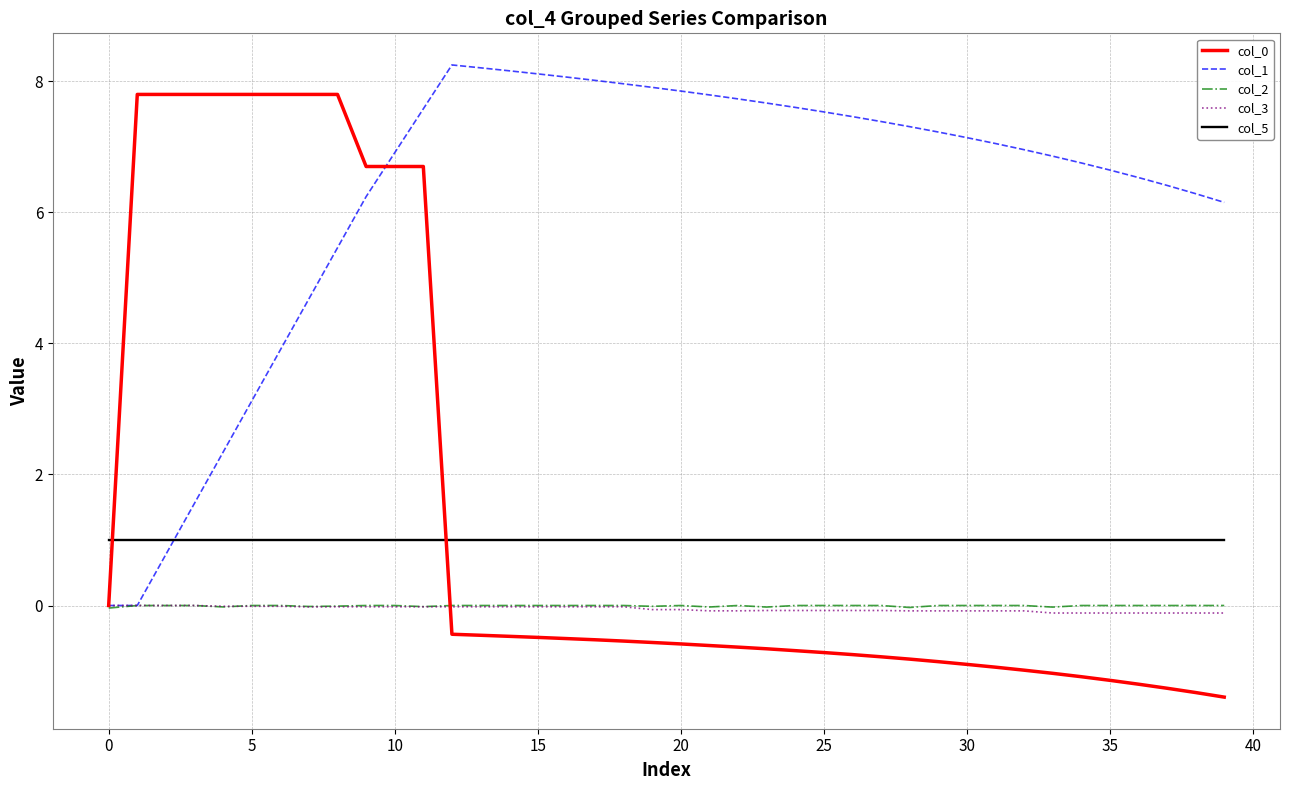

Is this an area chart (filled region under the line)?

No